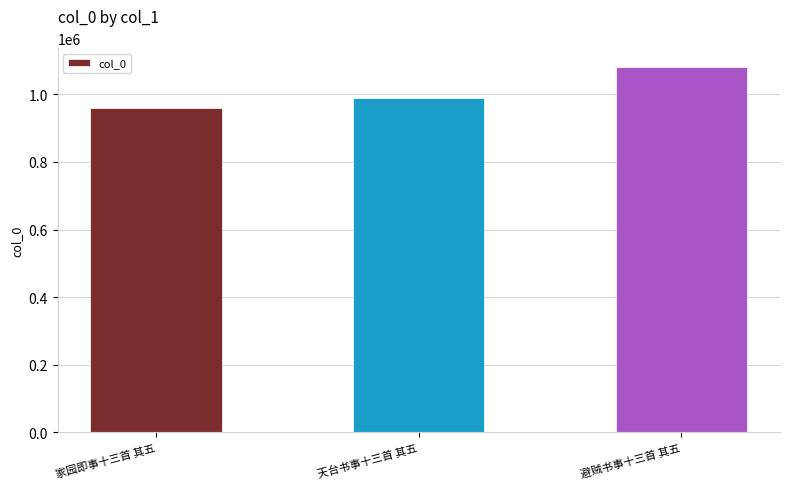

What is the average value?

1009850